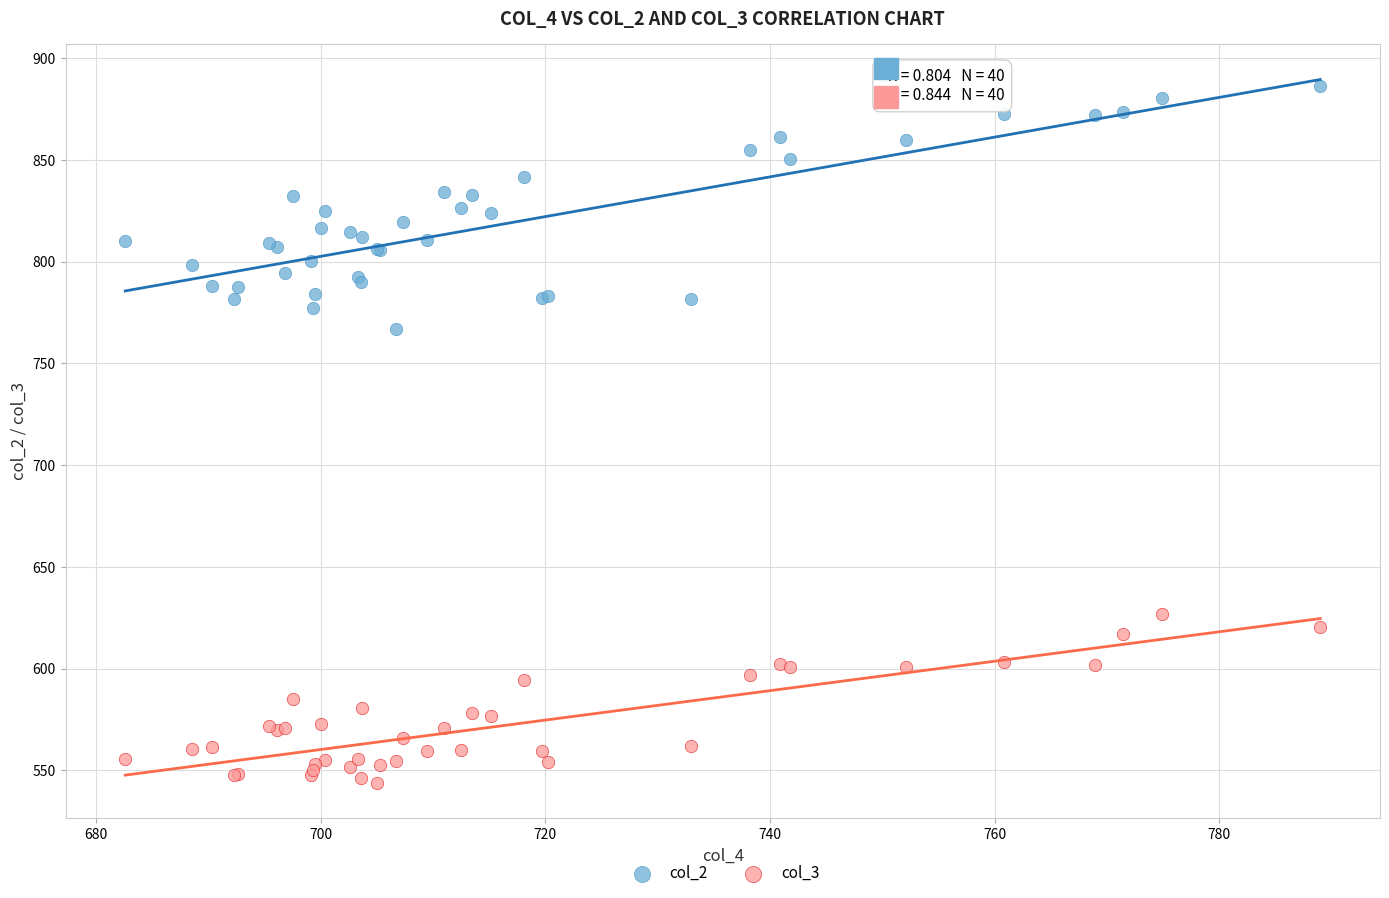

Which series reaches the minimum Y coordinate?

col_3